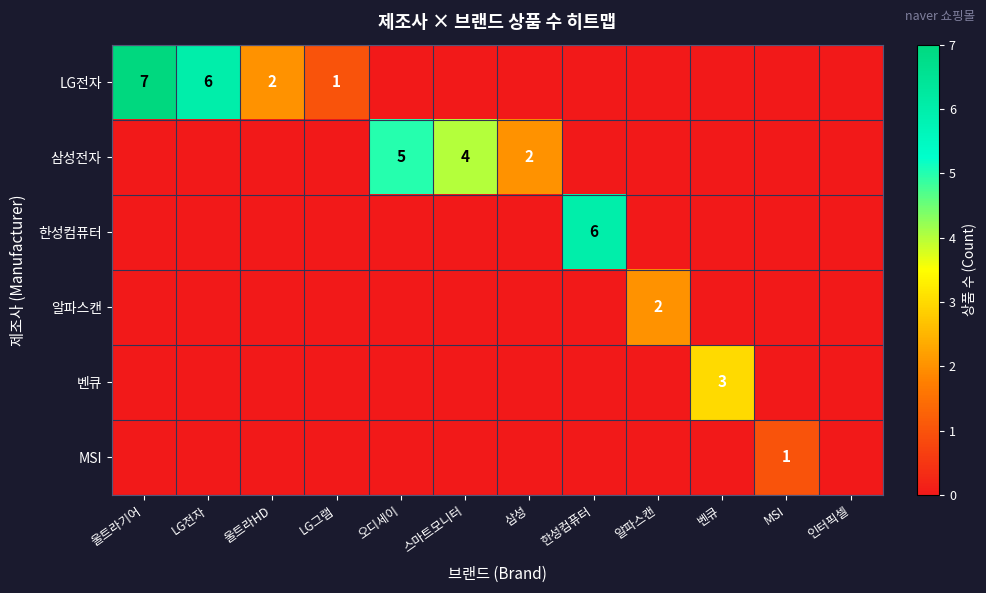

Is it true that MSI equals 0 at MSI?

False